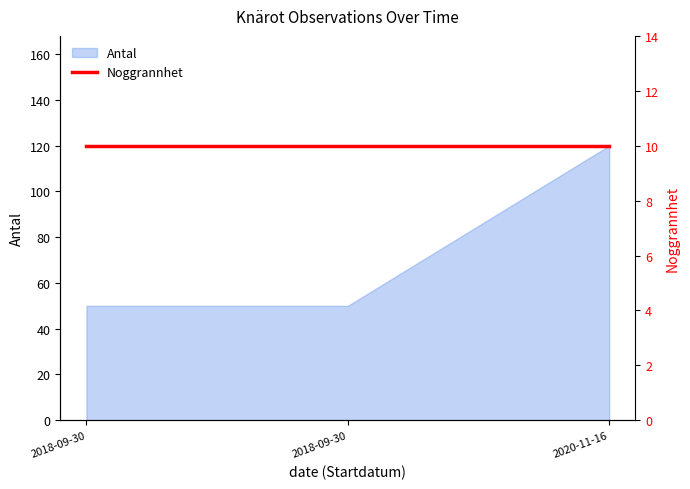

What is the label of the 1st point from the left?

2018-09-30